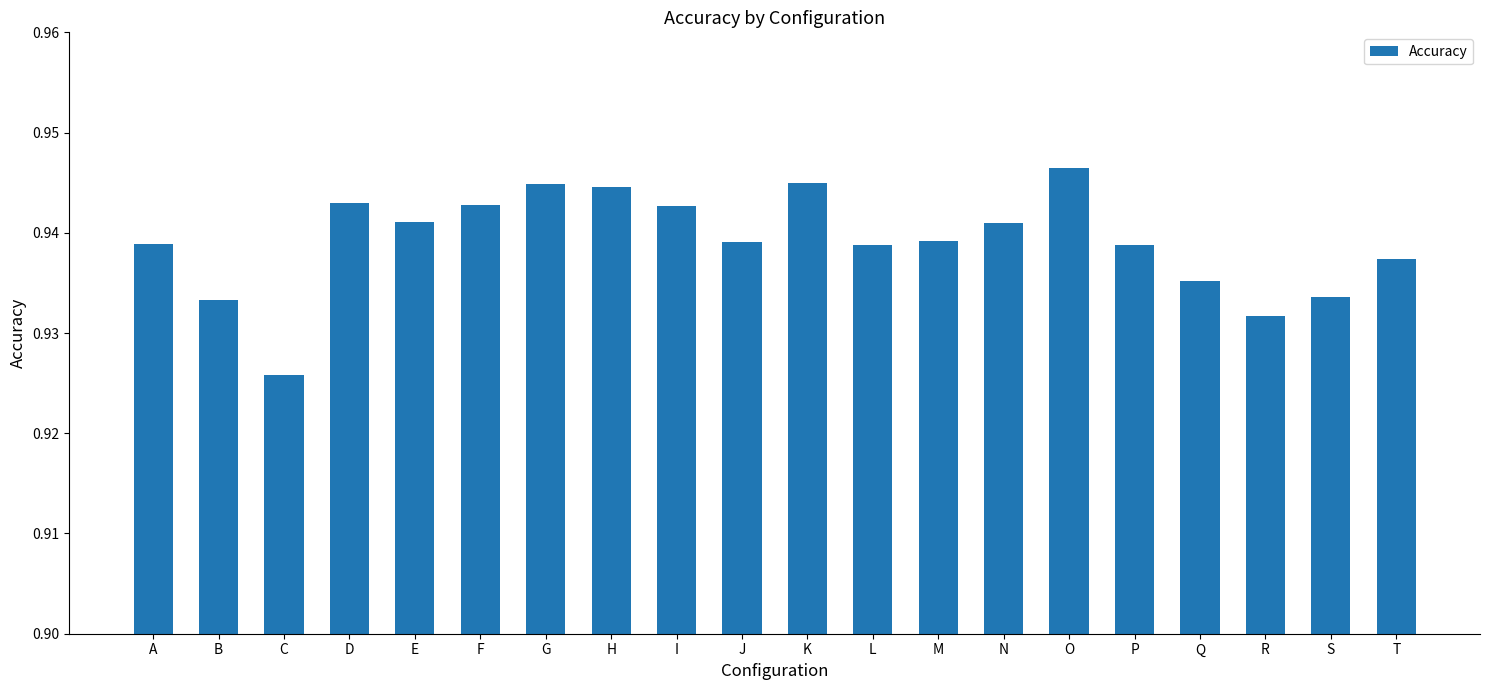

Between H and I, which is larger?

H